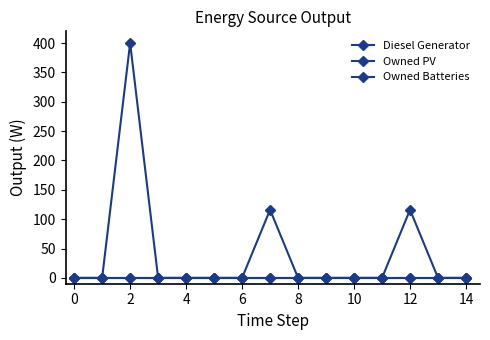

In Diesel Generator, how many points are higher than both neighbors (excluding endpoints)?

3